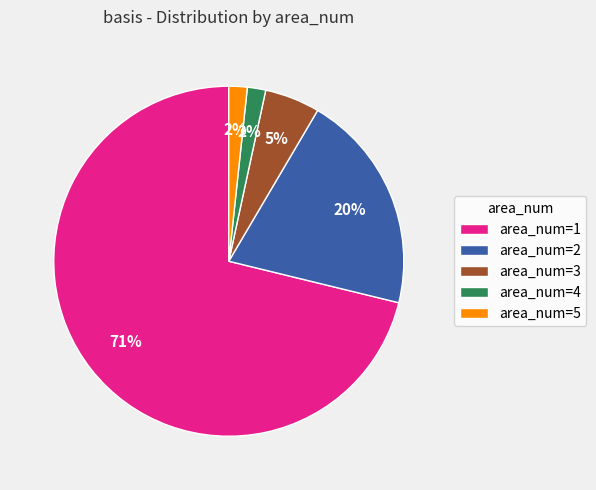

Count the number of slices in the pie.

5